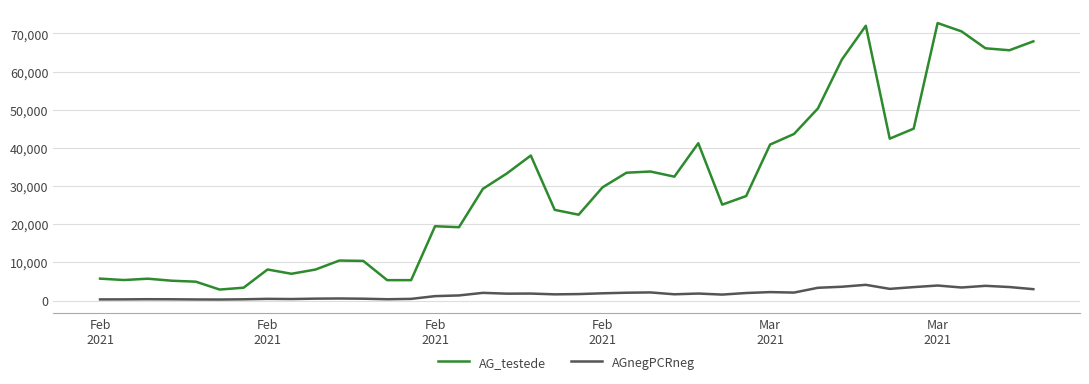

Which series has the widest spread of values?

AG_testede